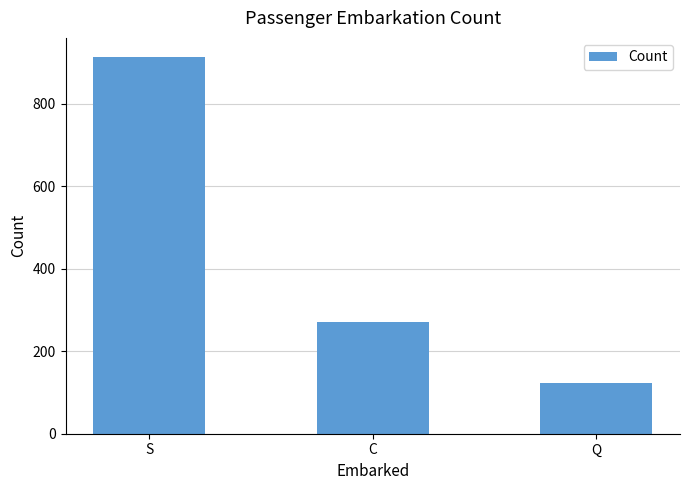

Rank the categories by value from highest to lowest.

S, C, Q